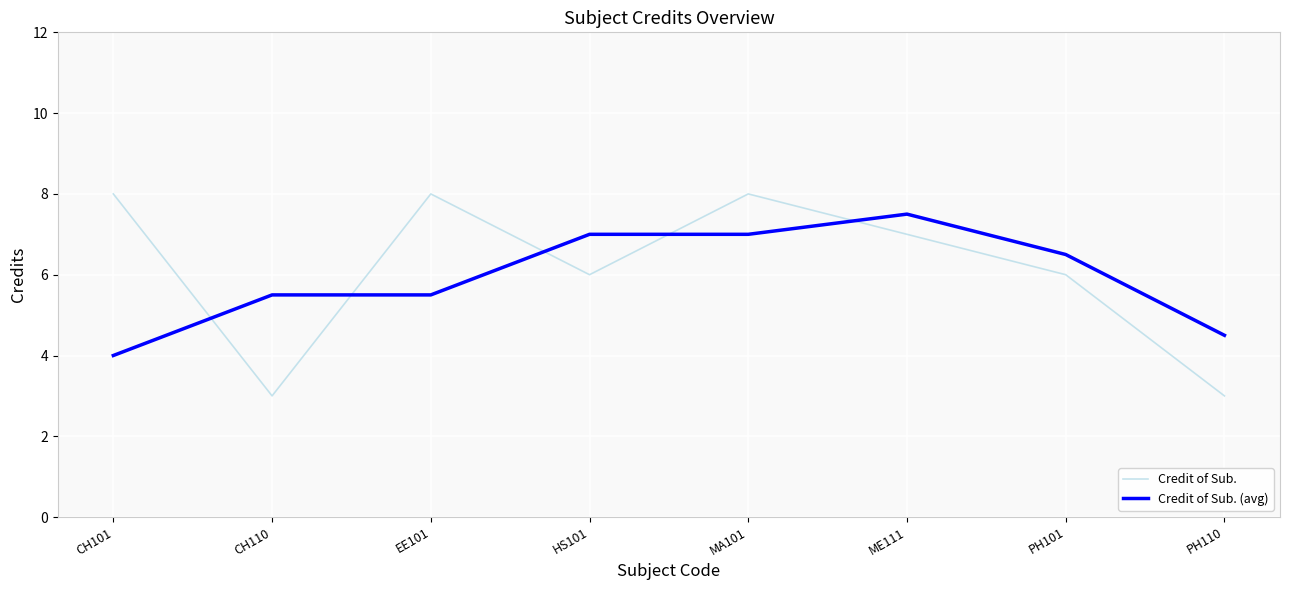

How many categories are shown in the chart?

8